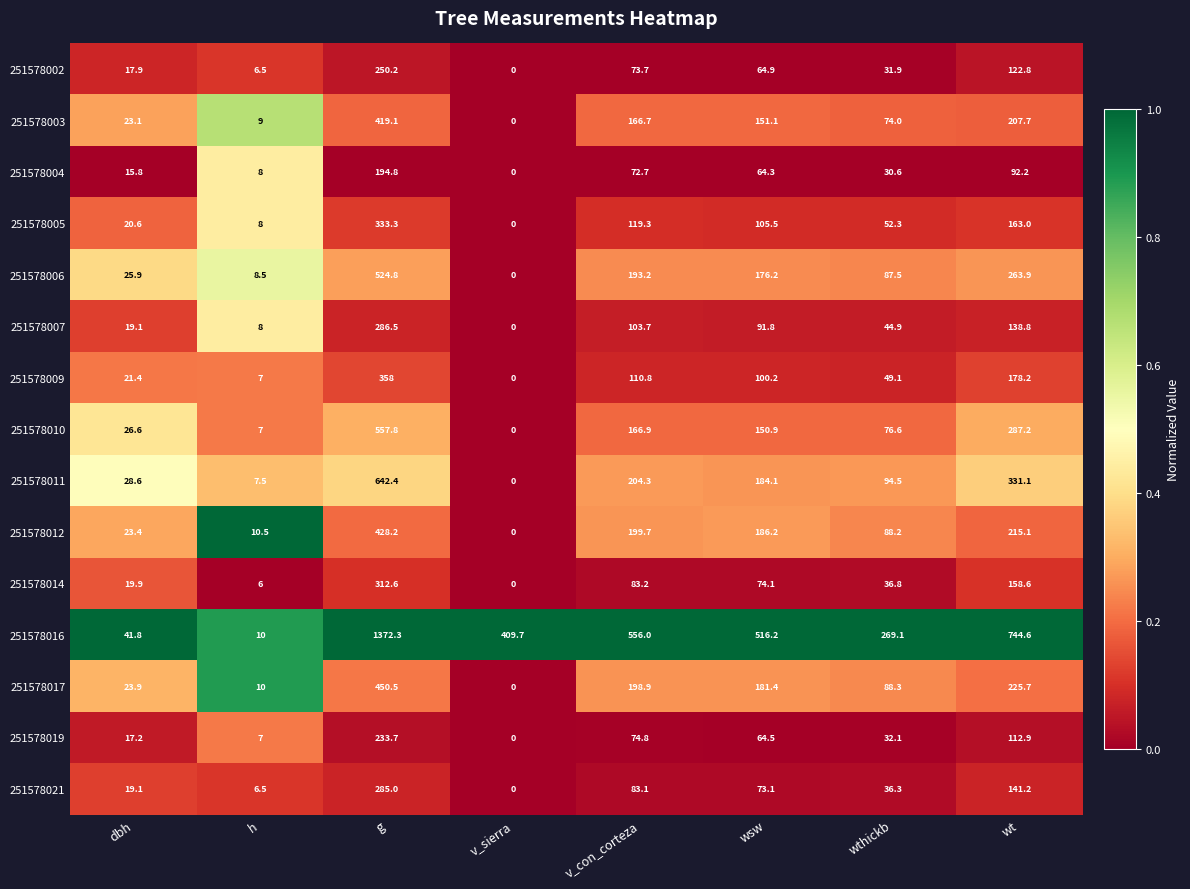

What is the difference between the highest and lowest values at v_con_corteza?

483.3